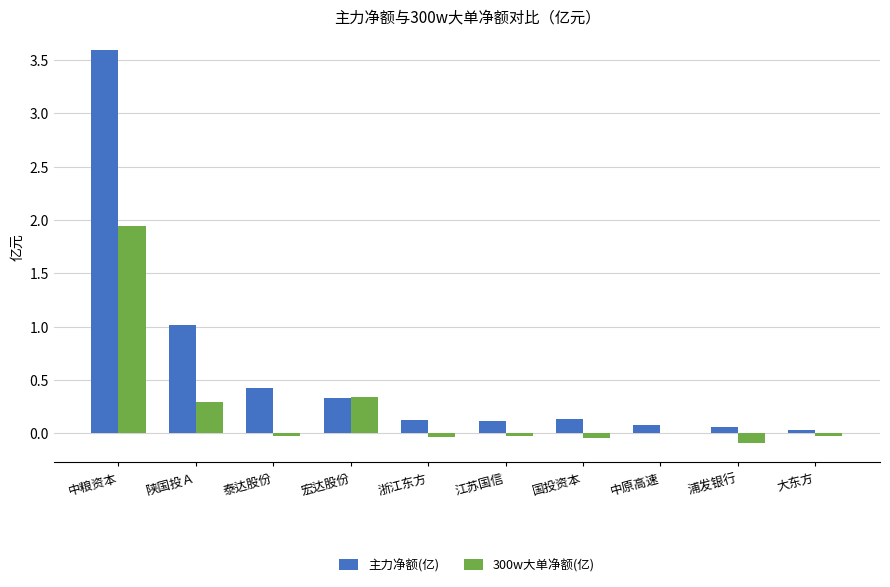

What value does the 300w大单净额(亿) series have at 陕国投Ａ?

0.3